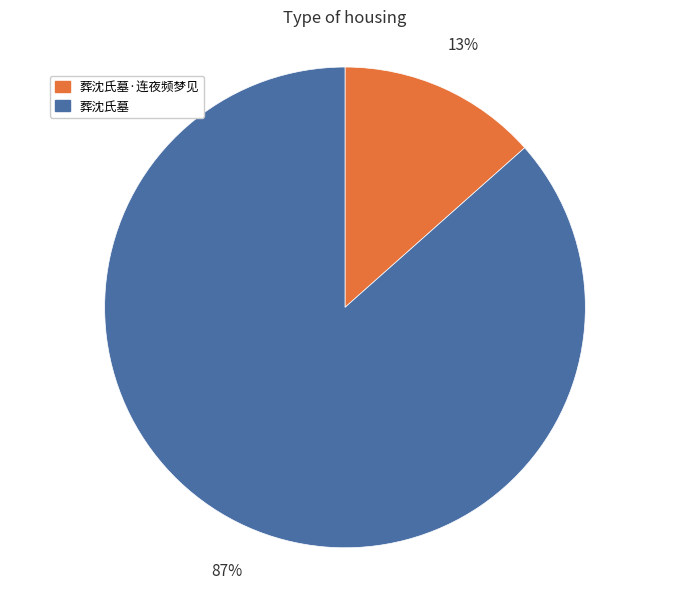

To the nearest percent, what is the average slice percentage?

50%